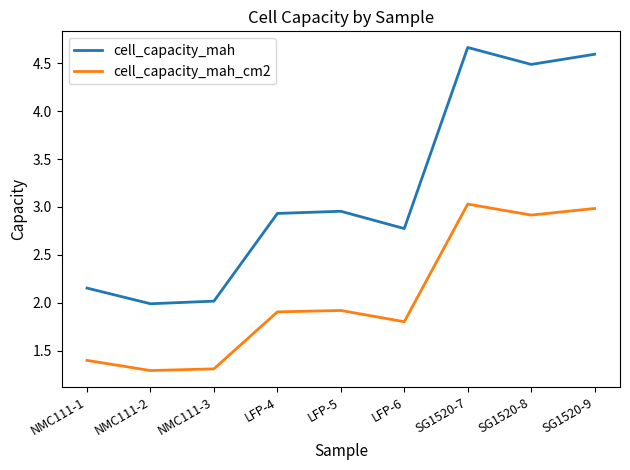

How many lines are shown in the chart?

2